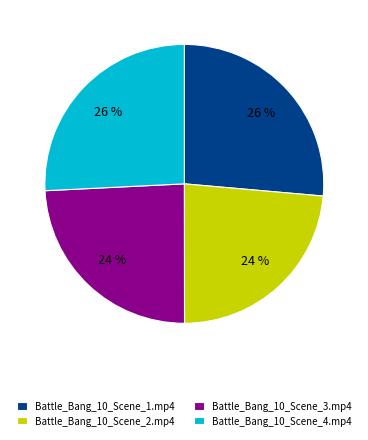

Does Battle_Bang_10_Scene_3.mp4 account for over 50% of the chart?

No